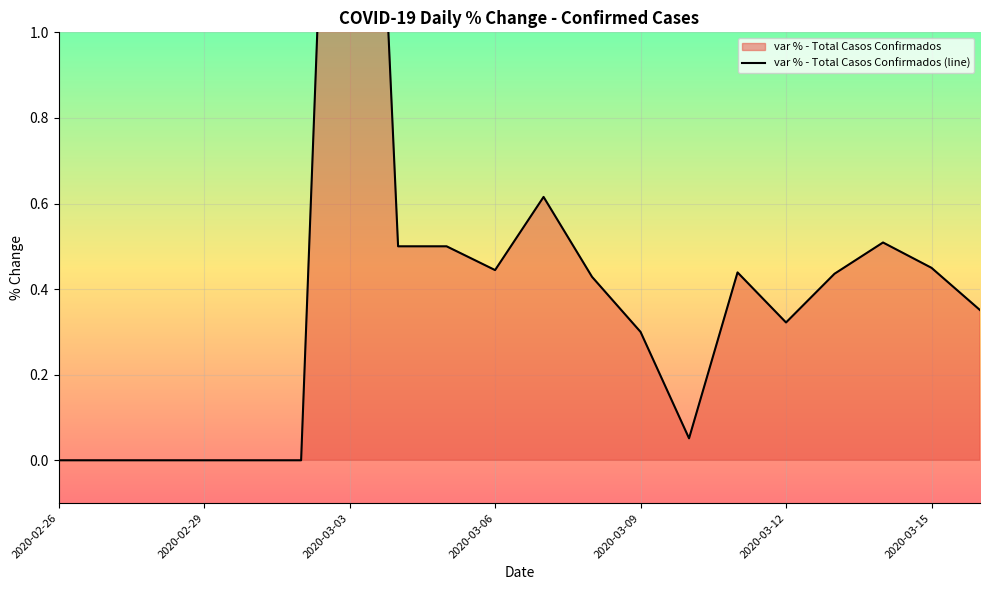

Between 2020-03-16 and 2020-03-04, which is larger?

2020-03-04